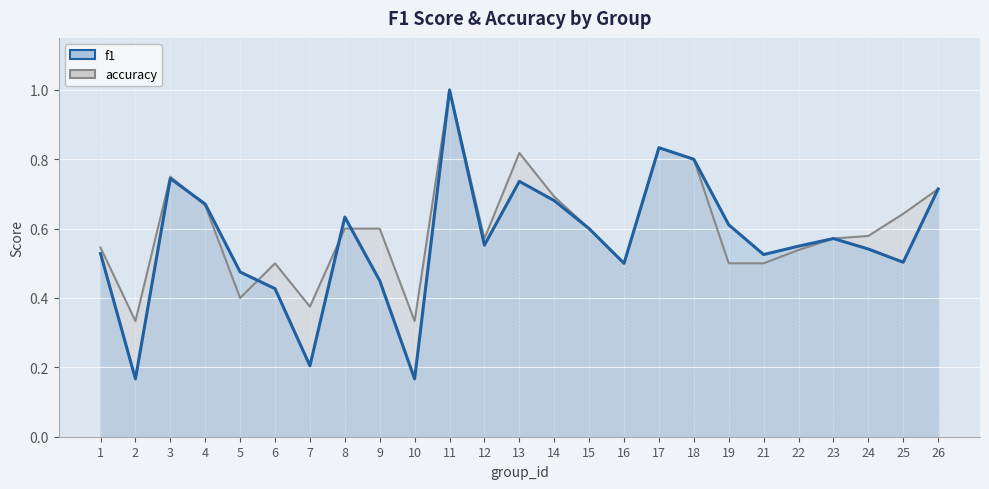

How many series are shown in this chart?

2